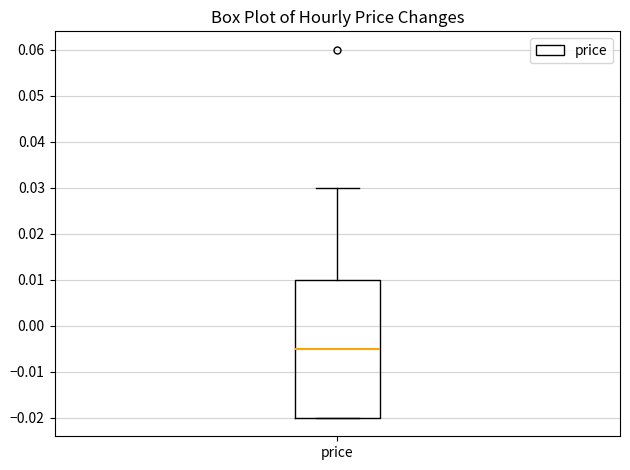

Where is the upper edge of the box for price on the y-axis? The values are not printed on the chart, so give them approximately, as read against the axis.

0.010